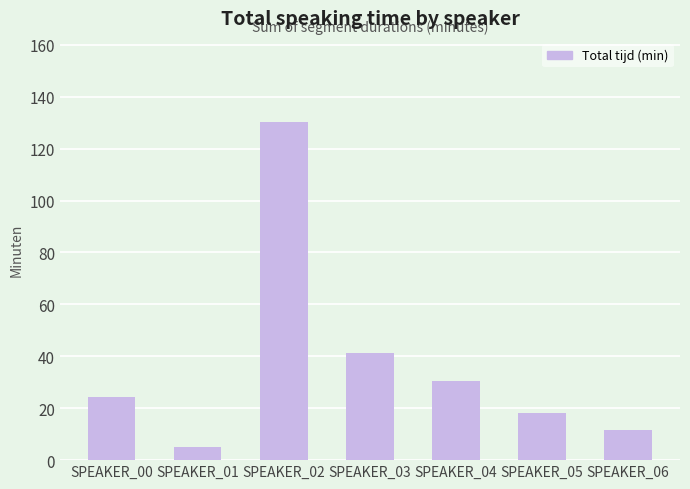

Where is the data nearest to the value 67?

SPEAKER_03